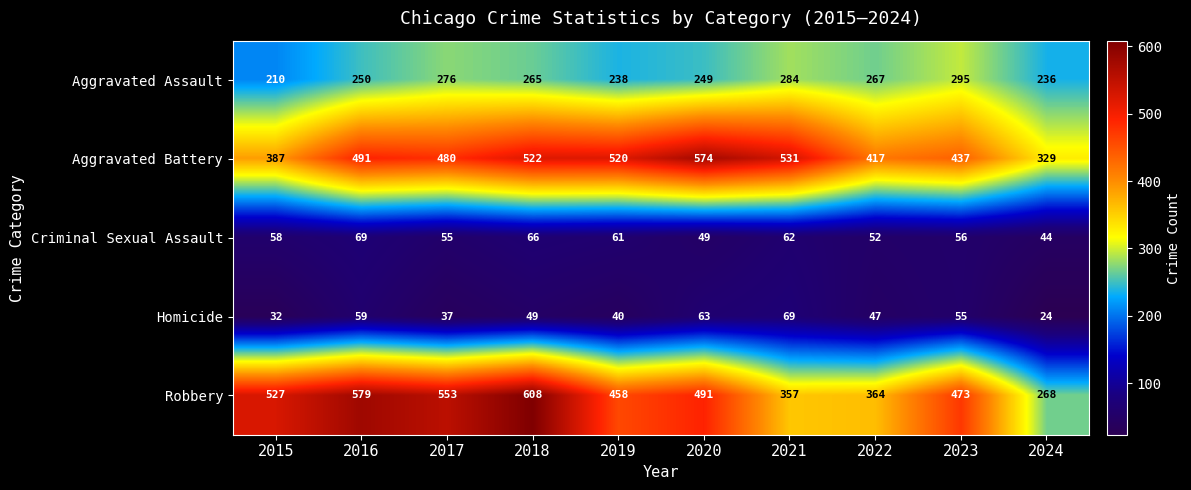

Where is Robbery nearest to the value 438?

2019